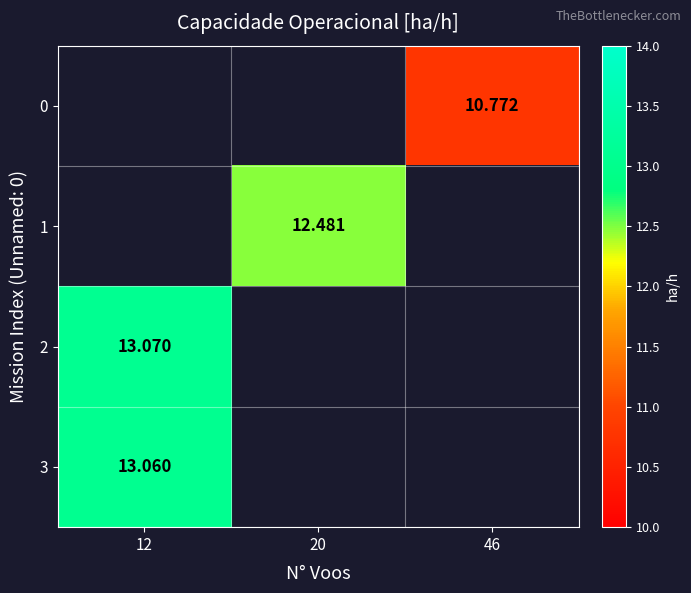

Rank the series at 46 from highest to lowest value.

0, 1, 2, 3